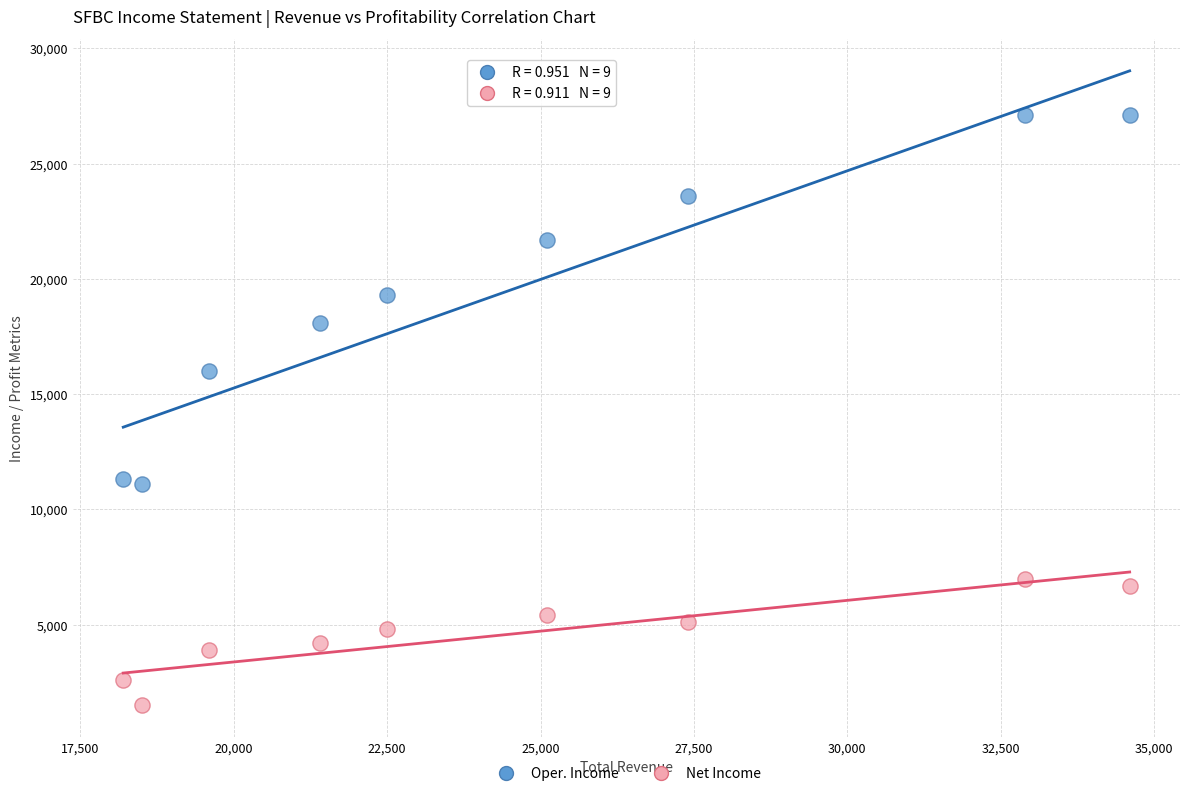

Across all data points, what is the range of X values (max minus min)?

16400